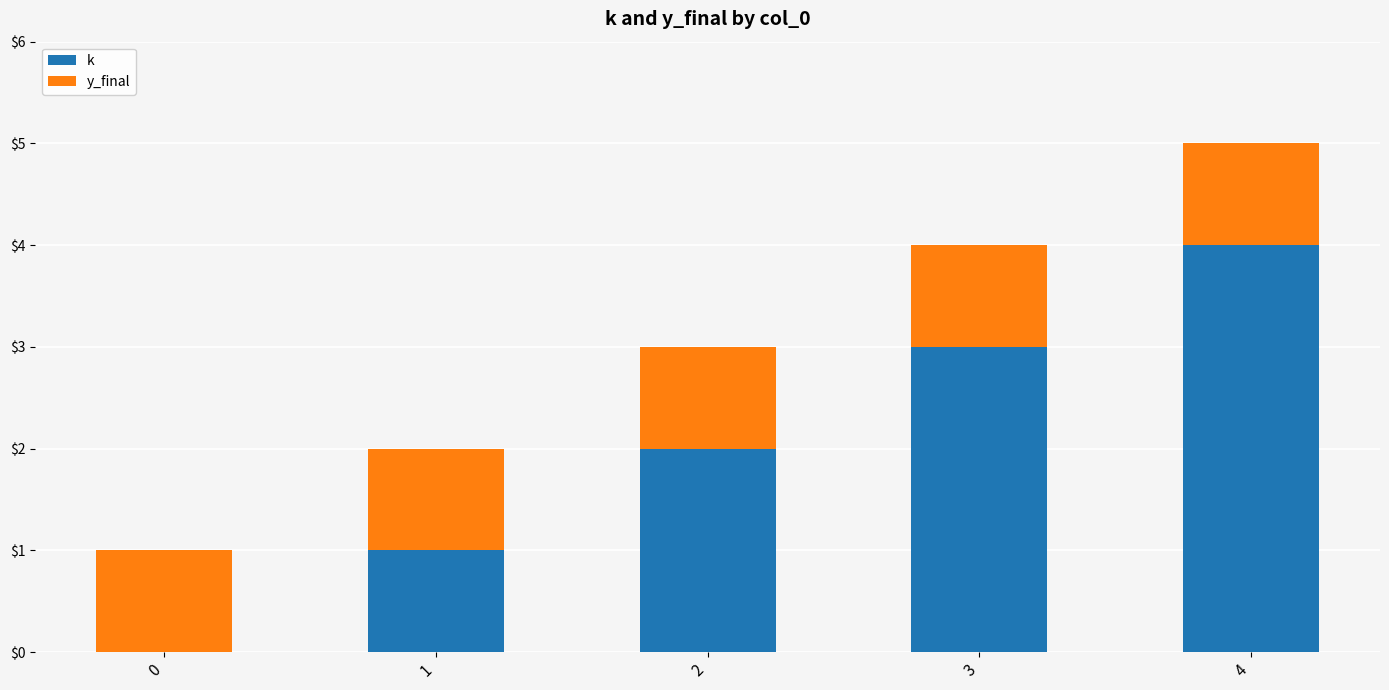

At which category is the sum across all series the highest?

4